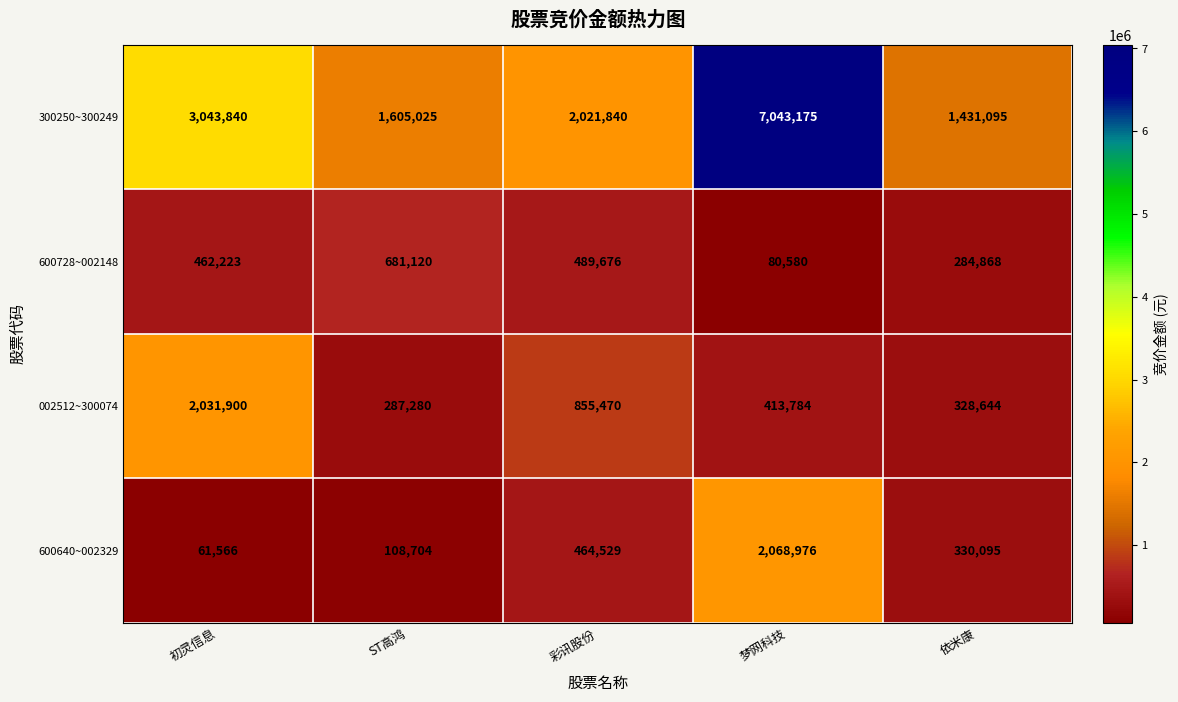

Reading left to right, transcribe all the data shown in this chart.

300250~300249: 初灵信息=3043840	ST高鸿=1605025	彩讯股份=2021840	梦网科技=7043175	依米康=1431095
600728~002148: 初灵信息=462223	ST高鸿=681120	彩讯股份=489676	梦网科技=80580	依米康=284868
002512~300074: 初灵信息=2031900	ST高鸿=287280	彩讯股份=855470	梦网科技=413784	依米康=328644
600640~002329: 初灵信息=61566	ST高鸿=108704	彩讯股份=464529	梦网科技=2068976	依米康=330095